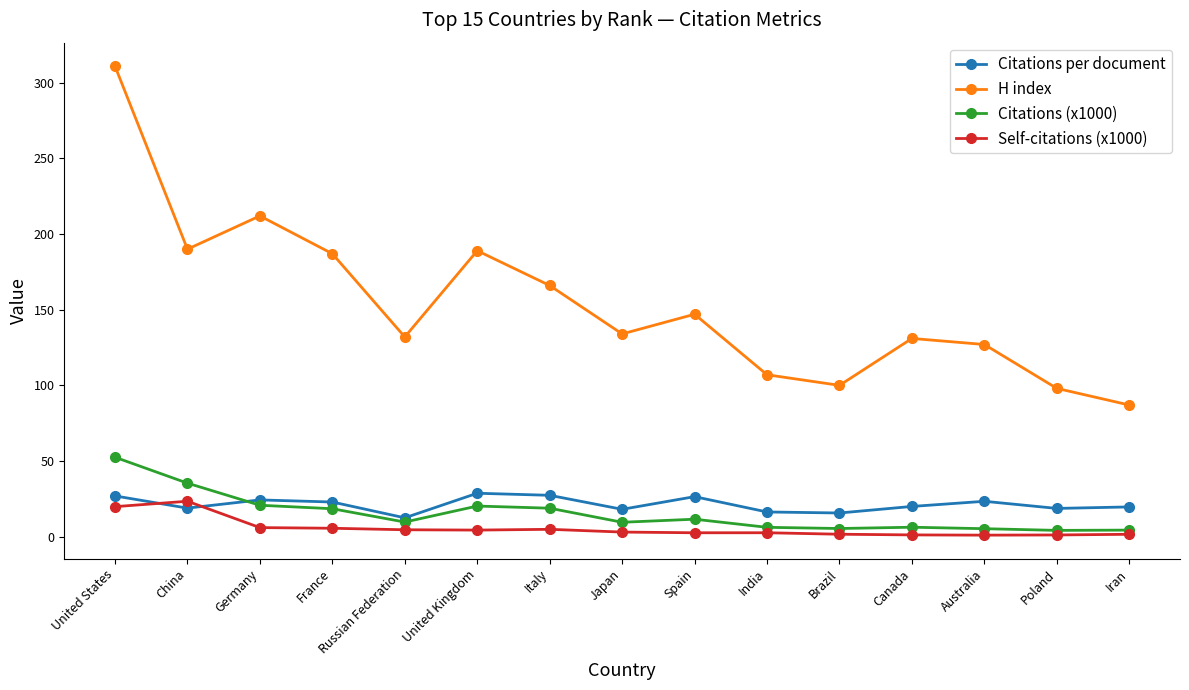

The value of H index at Russian Federation is 81.0. True or false?

False